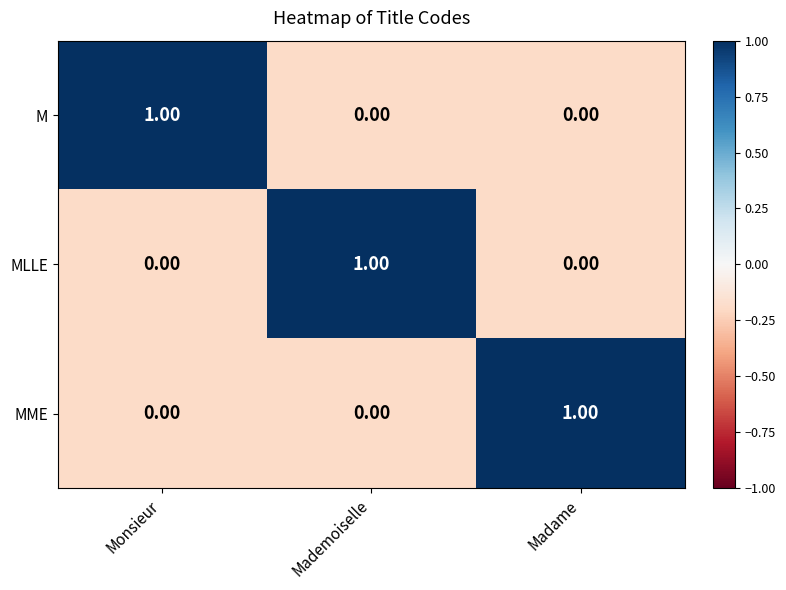

Is the value of M at Mademoiselle greater than the value of MLLE at Mademoiselle?

No